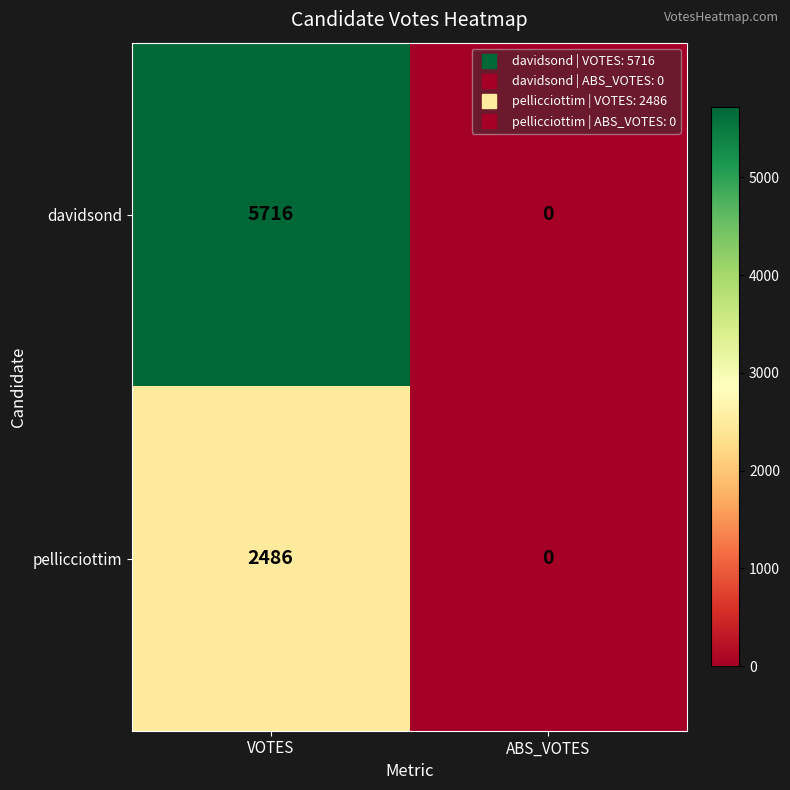

What is the maximum value shown in the chart?

5716